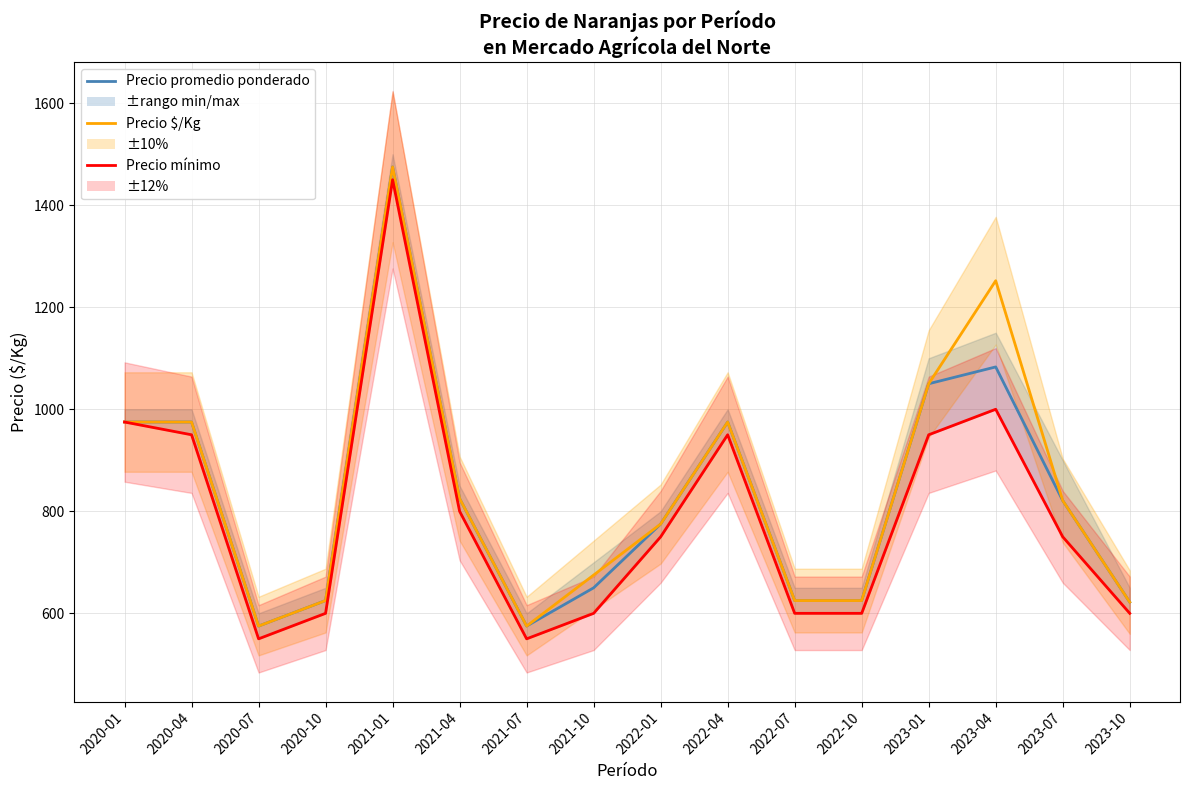

What is the maximum value shown in the chart?

1475